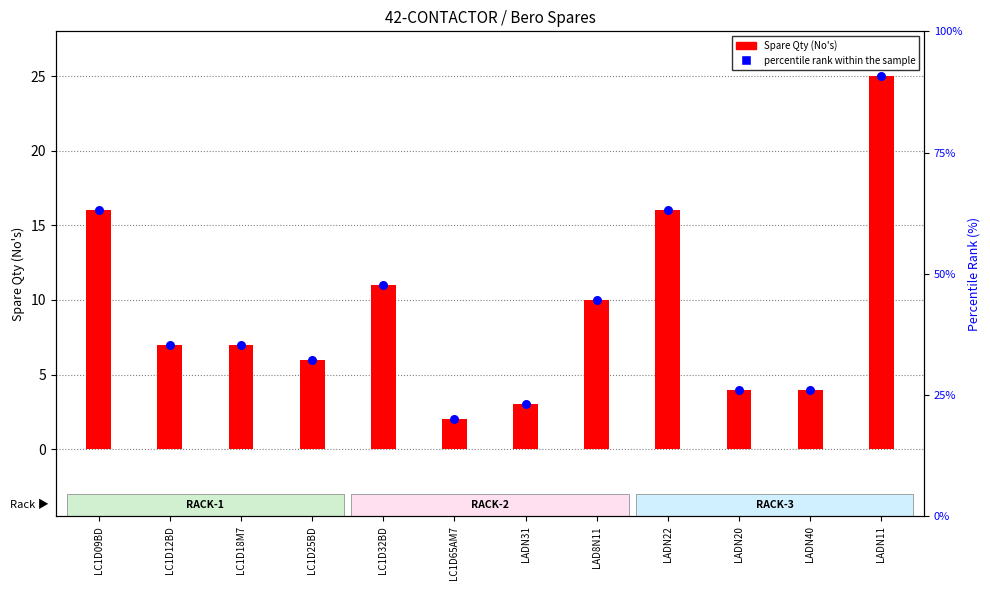

At how many categories does at least one series exceed 8?

5